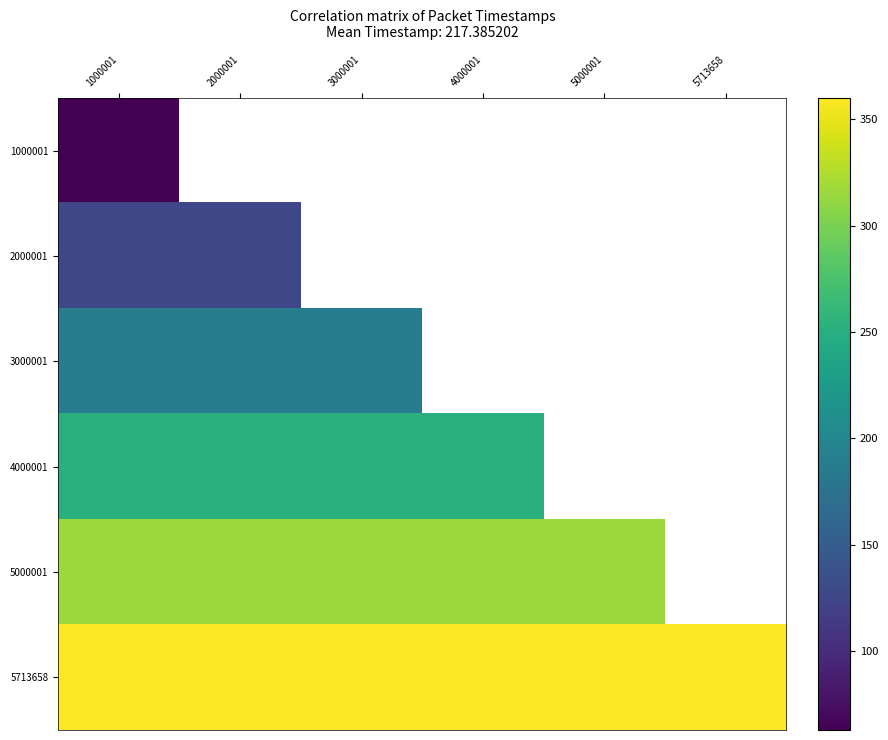

List the labels in order of 3000001 value, largest first.

1000001, 2000001, 3000001, 4000001, 5000001, 5713658